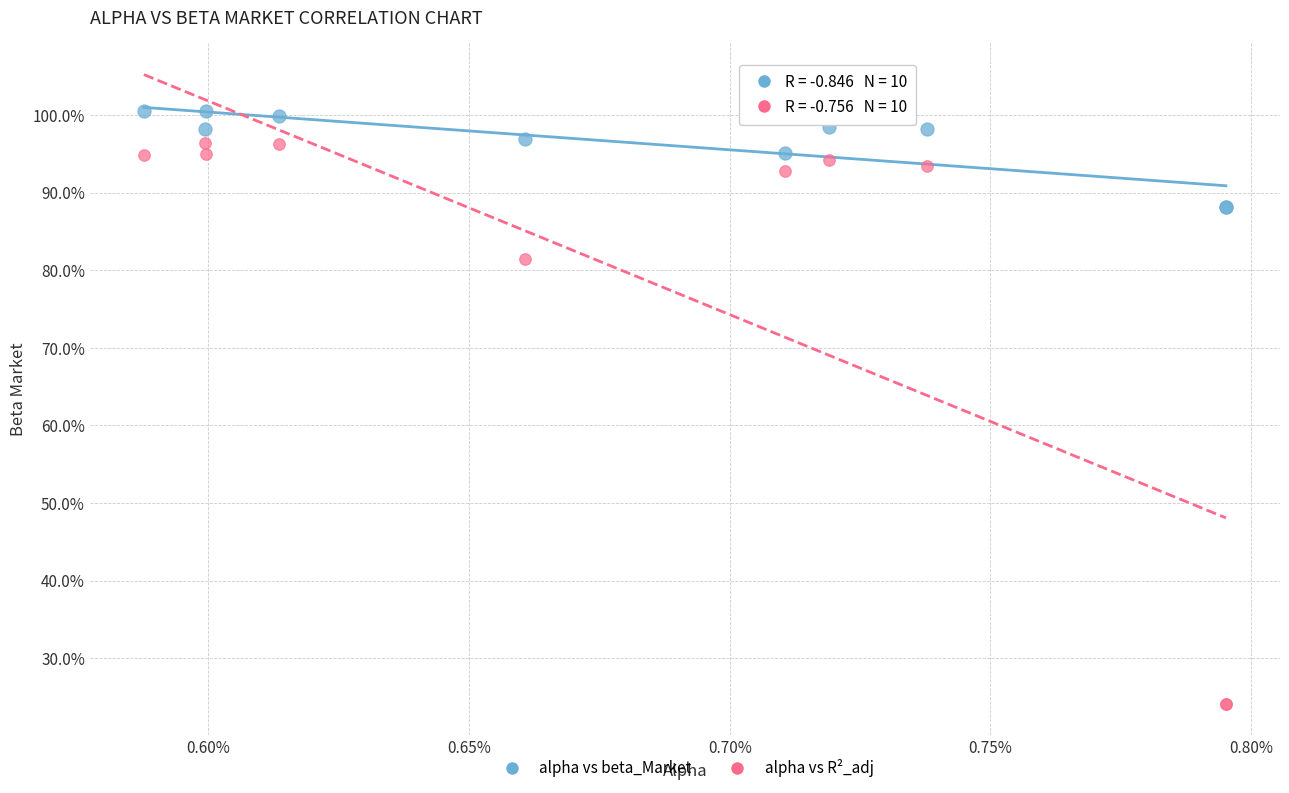

What are all the series names shown in the legend?

alpha vs beta_Market, alpha vs R²_adj